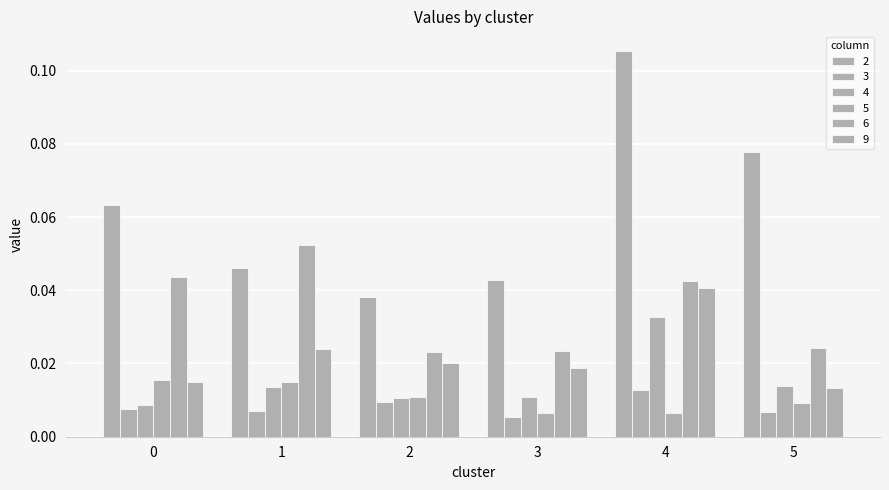

True or false: 2 has a value of 0.0 at 1.

True